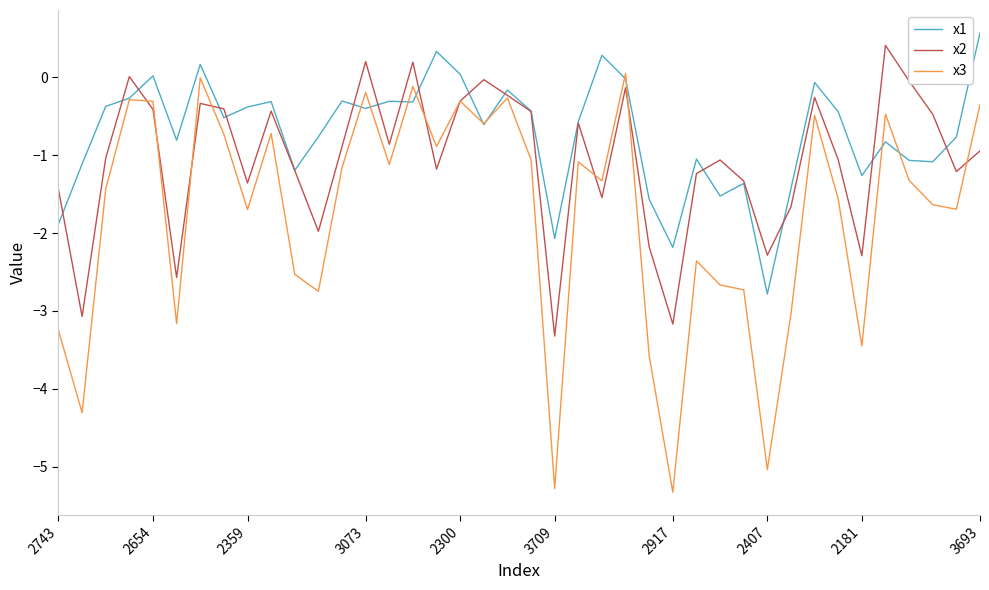

What is the smallest value displayed?

-5.3